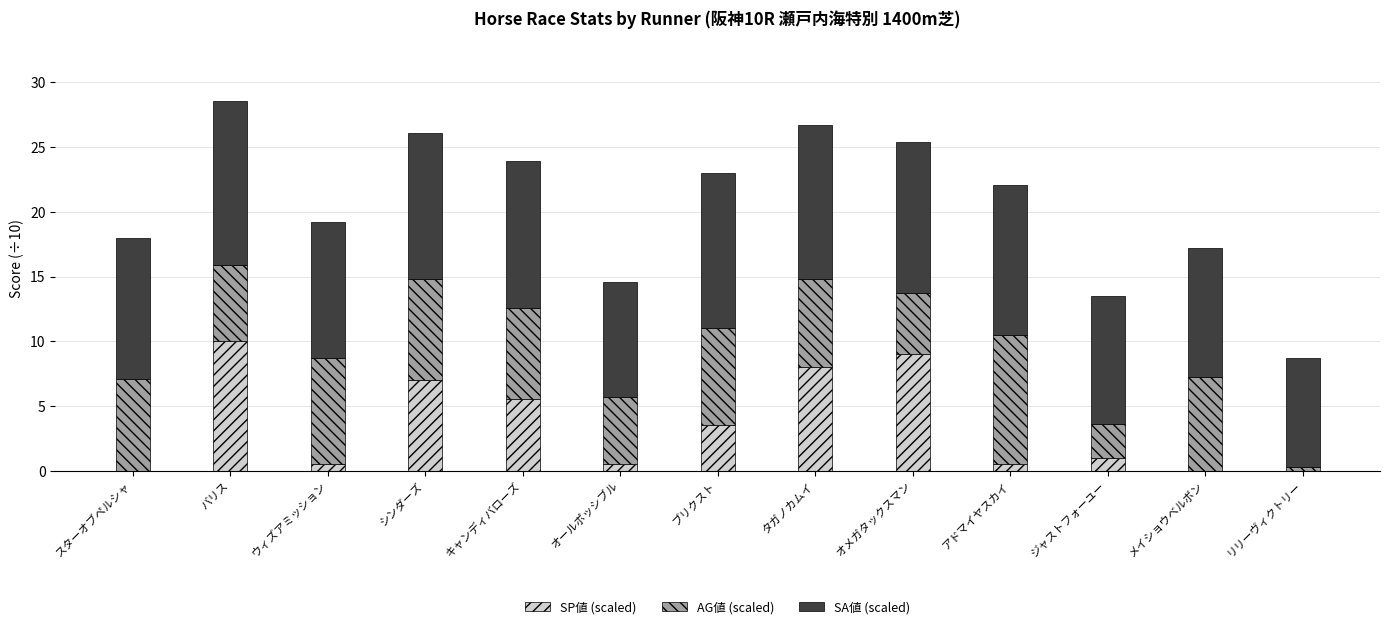

What is the sum of the SP値 (scaled) values at ジャストフォーユー and オメガタックスマン?

10.0